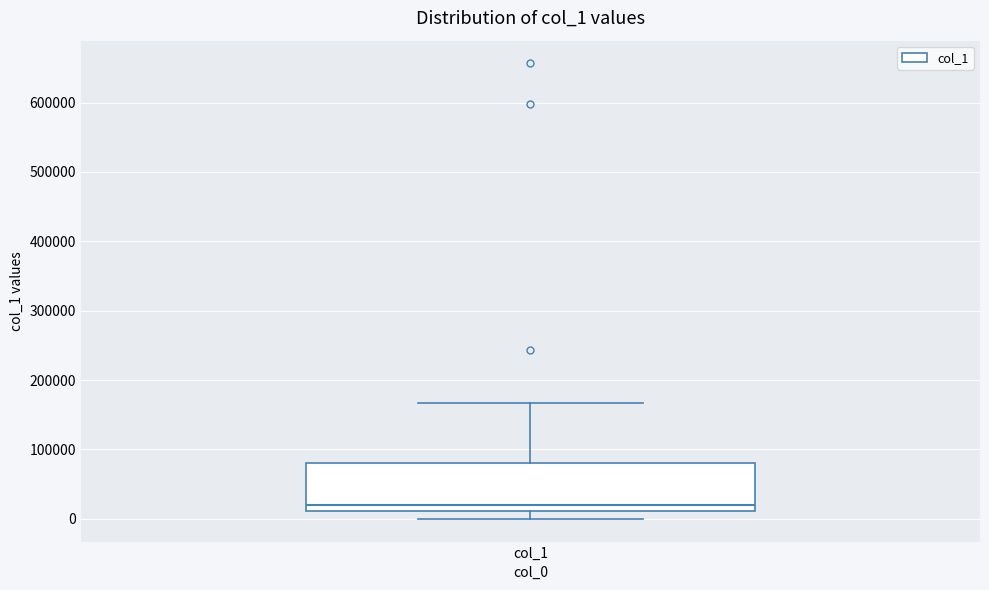

Read this box plot against the y-axis: the position of the median line, the range covered by the box, and the ends of both whiskers. The values are not printed on the chart, so give them approximately, as read against the axis.

median 20000, box 10000 to 80000, whiskers 0 to 170000